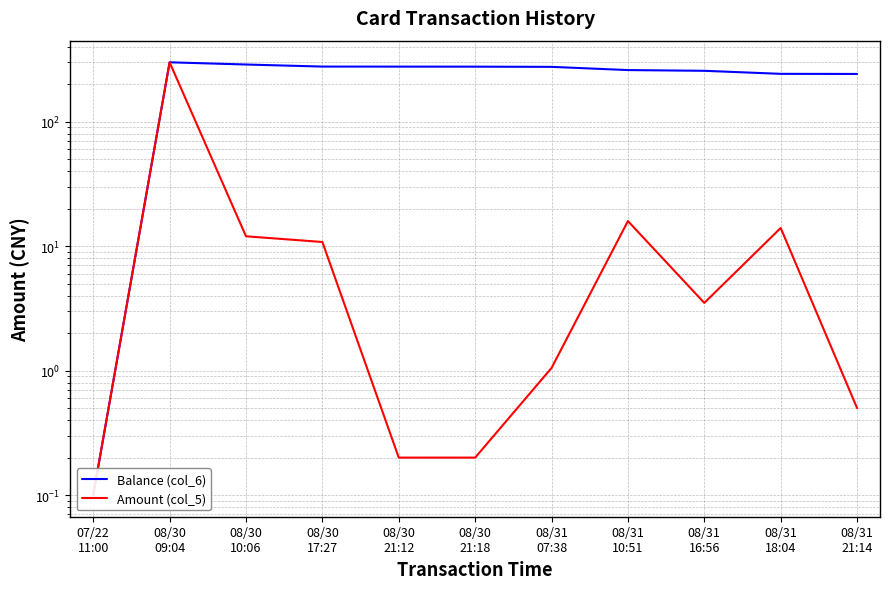

Is it true that Balance (col_6) equals 392.2 at 08/31
10:51?

False